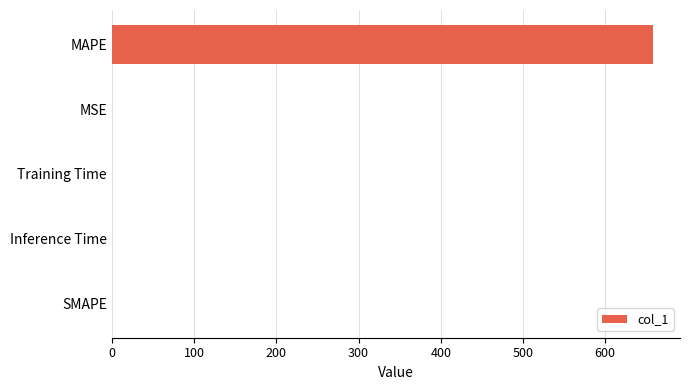

Which has a higher value, MAPE or MSE?

MAPE